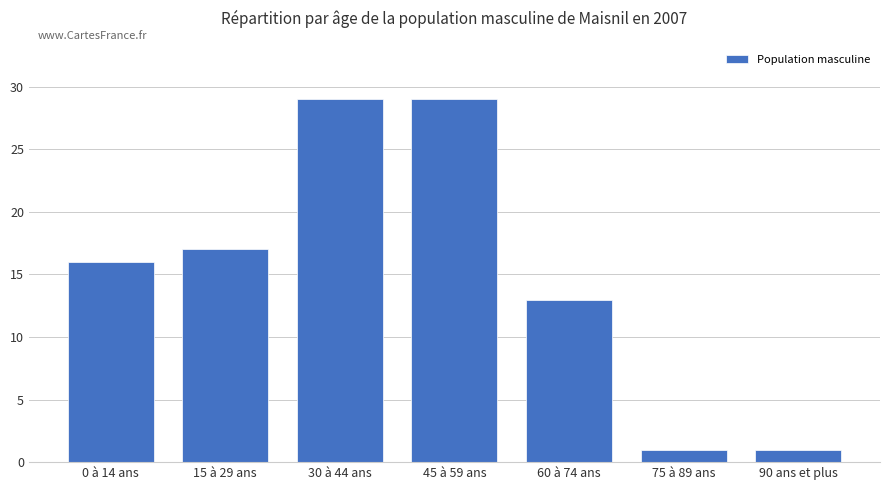

The chart shows a value of 1 at 75 à 89 ans. True or false?

True